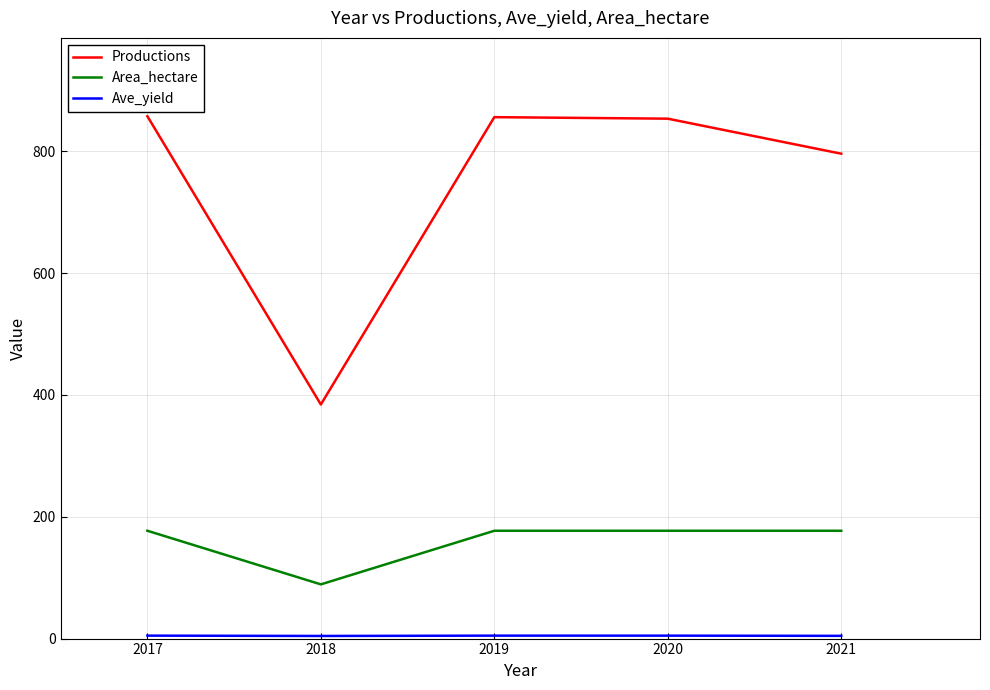

Which series has the largest total across all categories?

Productions